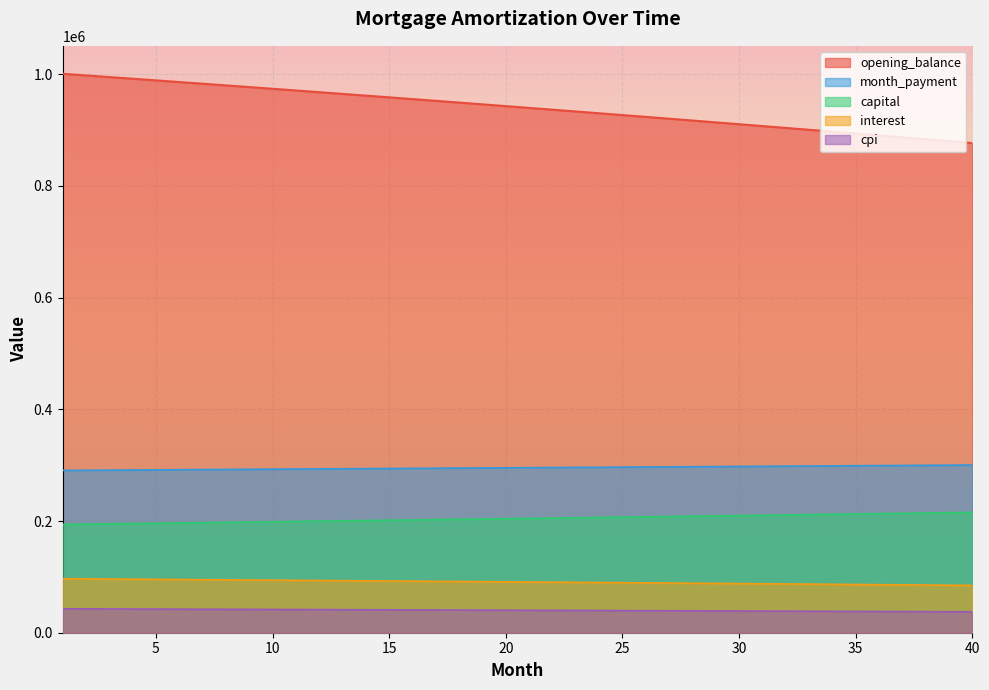

Which category has the lowest value in the capital series?

1